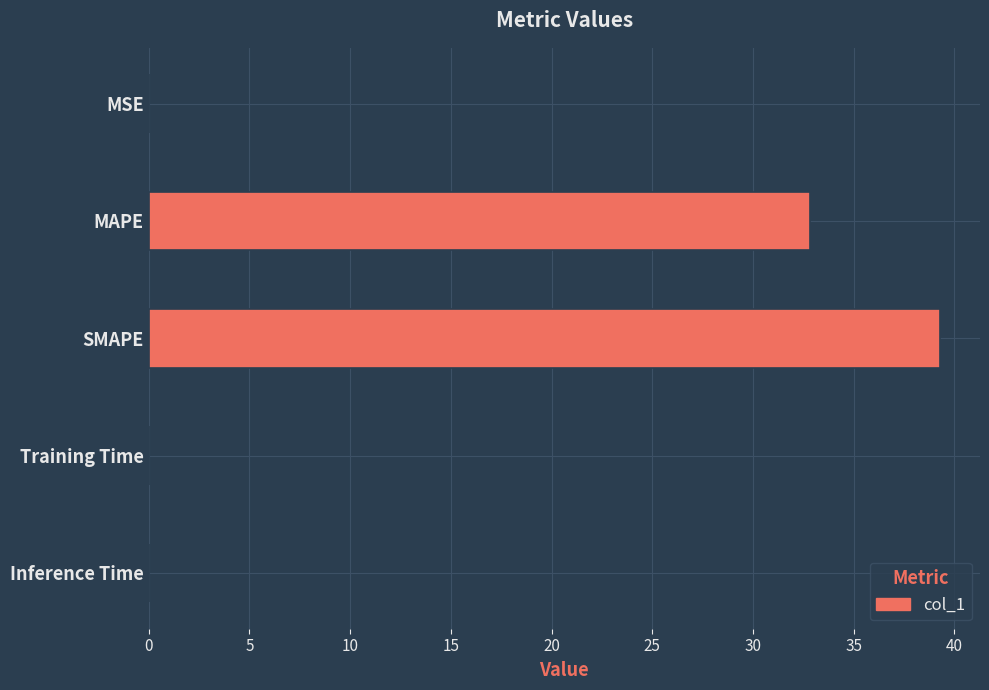

Where is the data nearest to the value 19?

MAPE